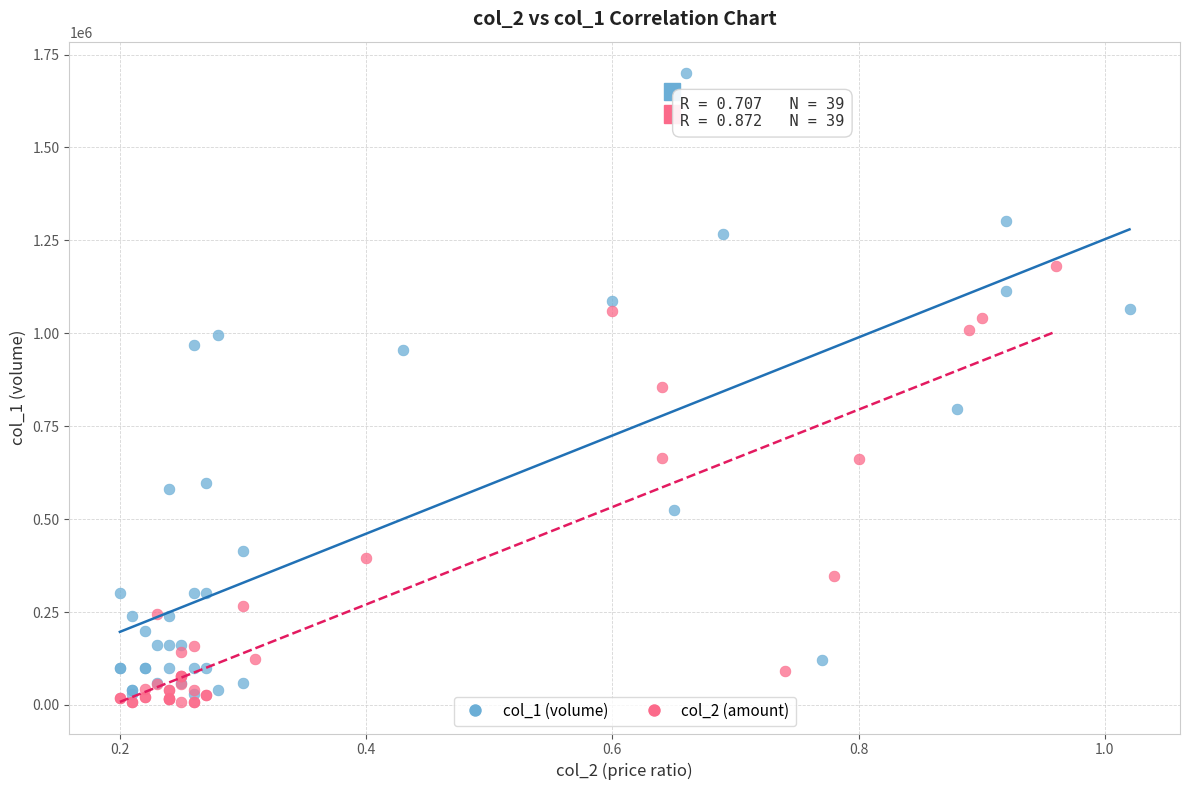

What are all the series names shown in the legend?

col_1 (volume), col_2 (amount)